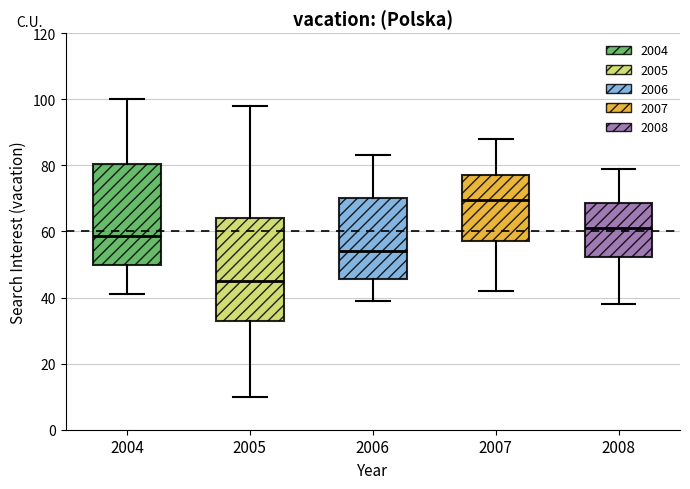

Reading left to right, transcribe this box plot: for each box, give where its median line is, the range the box spans, and where its two whiskers end, as read against the y-axis. The values are not printed on the chart, so give them approximately, as read against the axis.

2004: median 58, box 50 to 80, whiskers 42 to 100
2005: median 46, box 34 to 64, whiskers 10 to 98
2006: median 54, box 46 to 70, whiskers 40 to 84
2007: median 70, box 58 to 78, whiskers 42 to 88
2008: median 62, box 52 to 68, whiskers 38 to 80